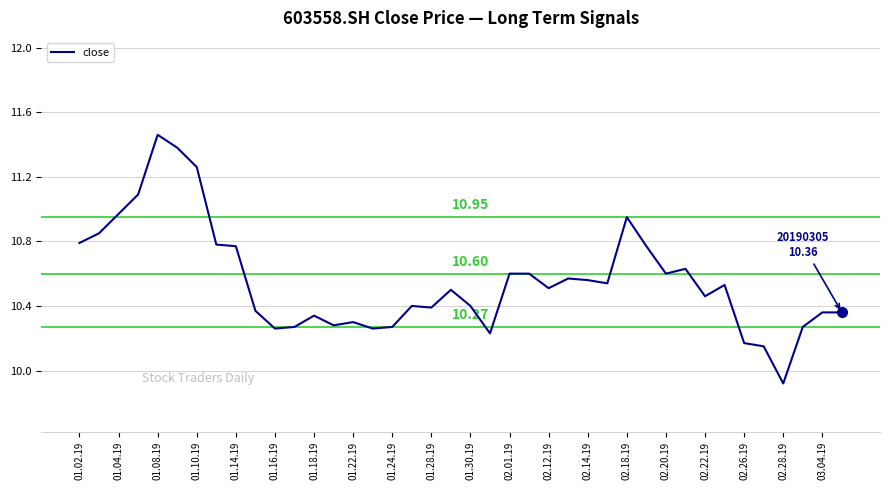

Does the chart display data point markers on the line(s)?

No